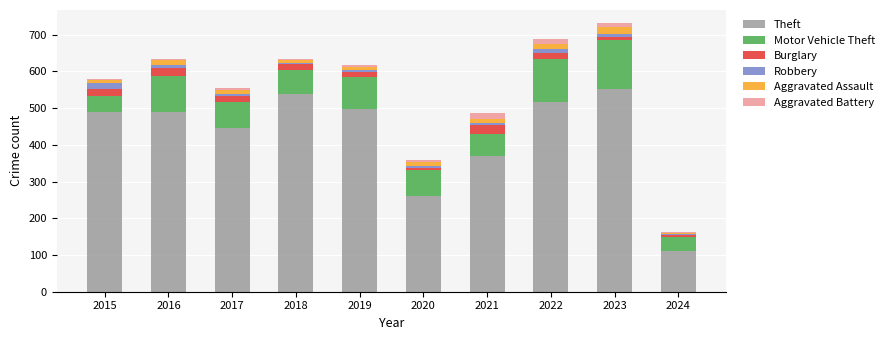

Which category has the lowest value in the Theft series?

2024